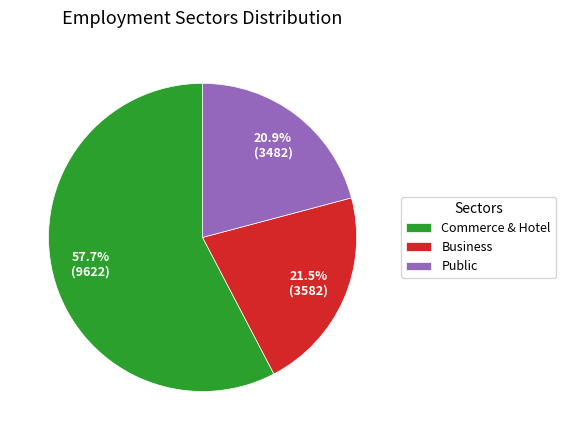

Count the number of slices in the pie.

3